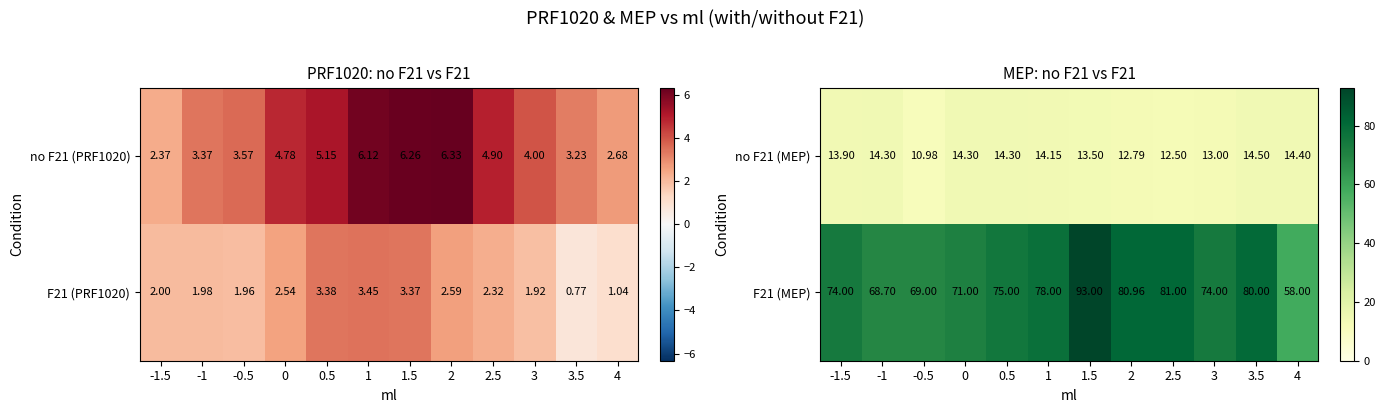

How many data points in no F21 (MEP) are less than 14?

6